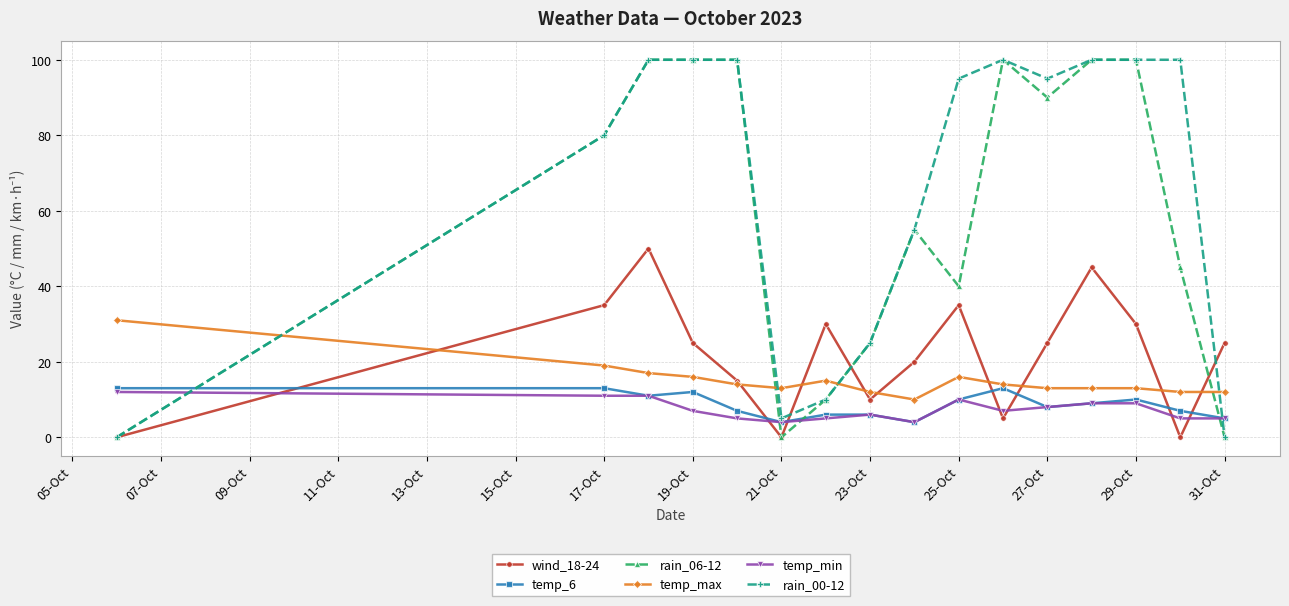

Which series has the largest total across all categories?

rain_00-12